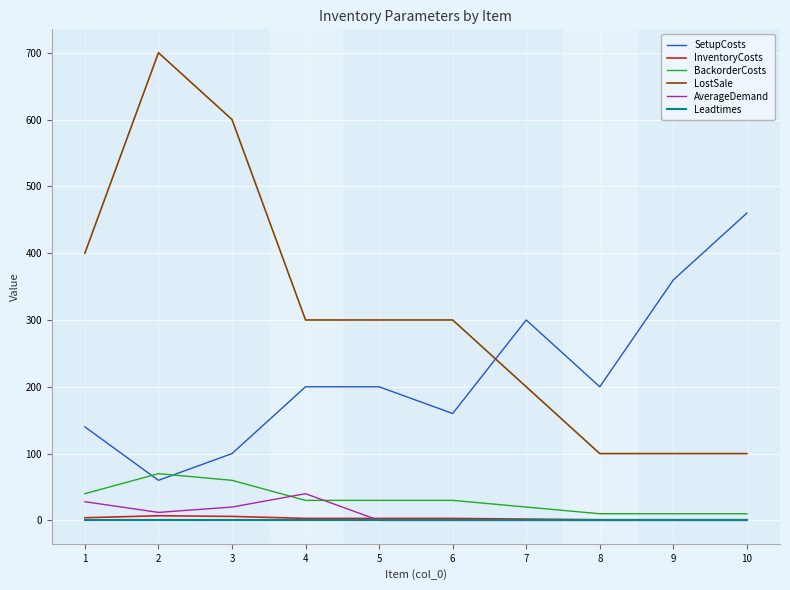

Where is the first local minimum for SetupCosts?

2